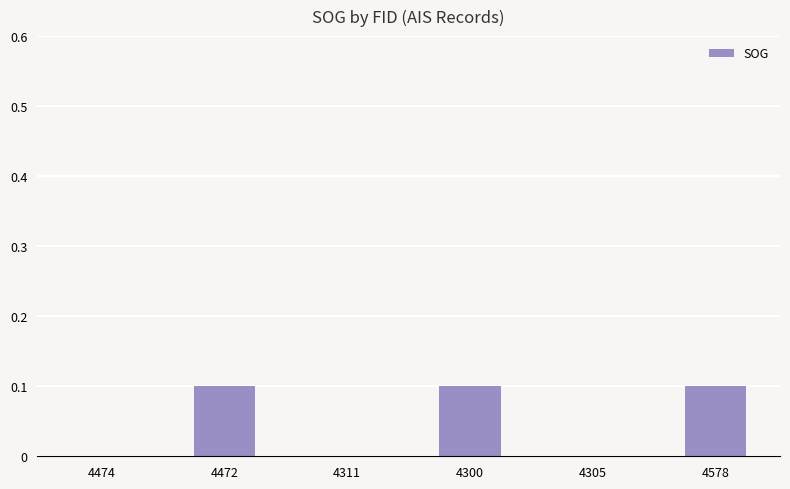

Between 4472 and 4474, which is larger?

4472